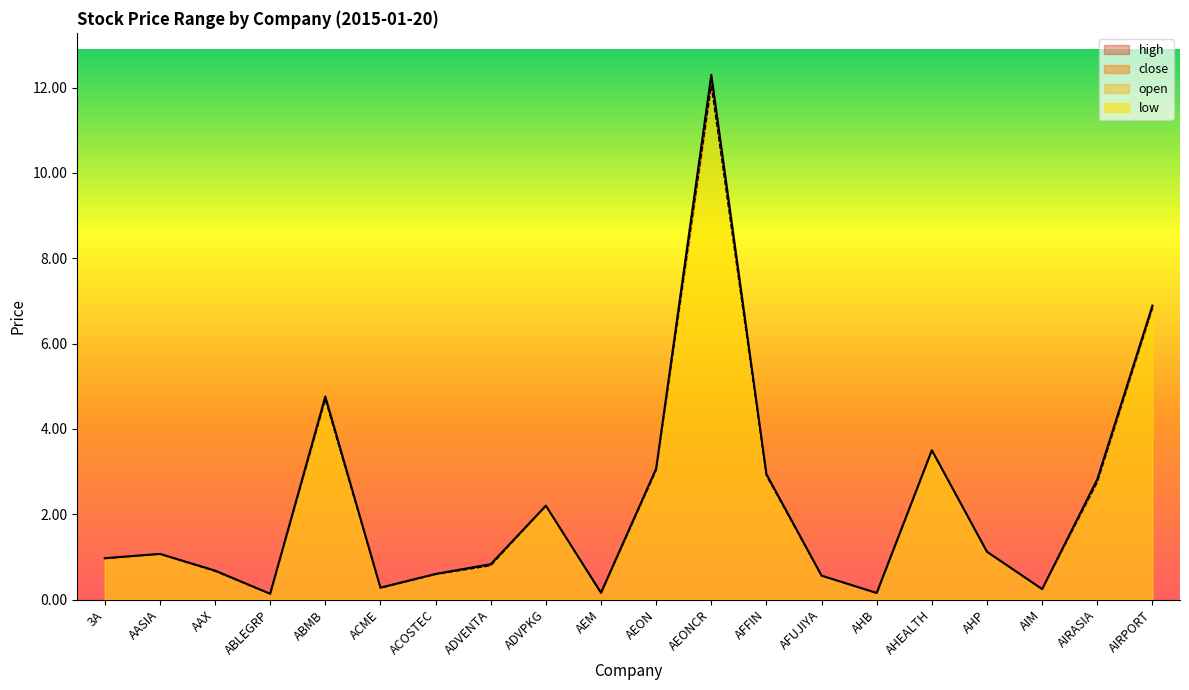

How many values in the high series are below 1?

10